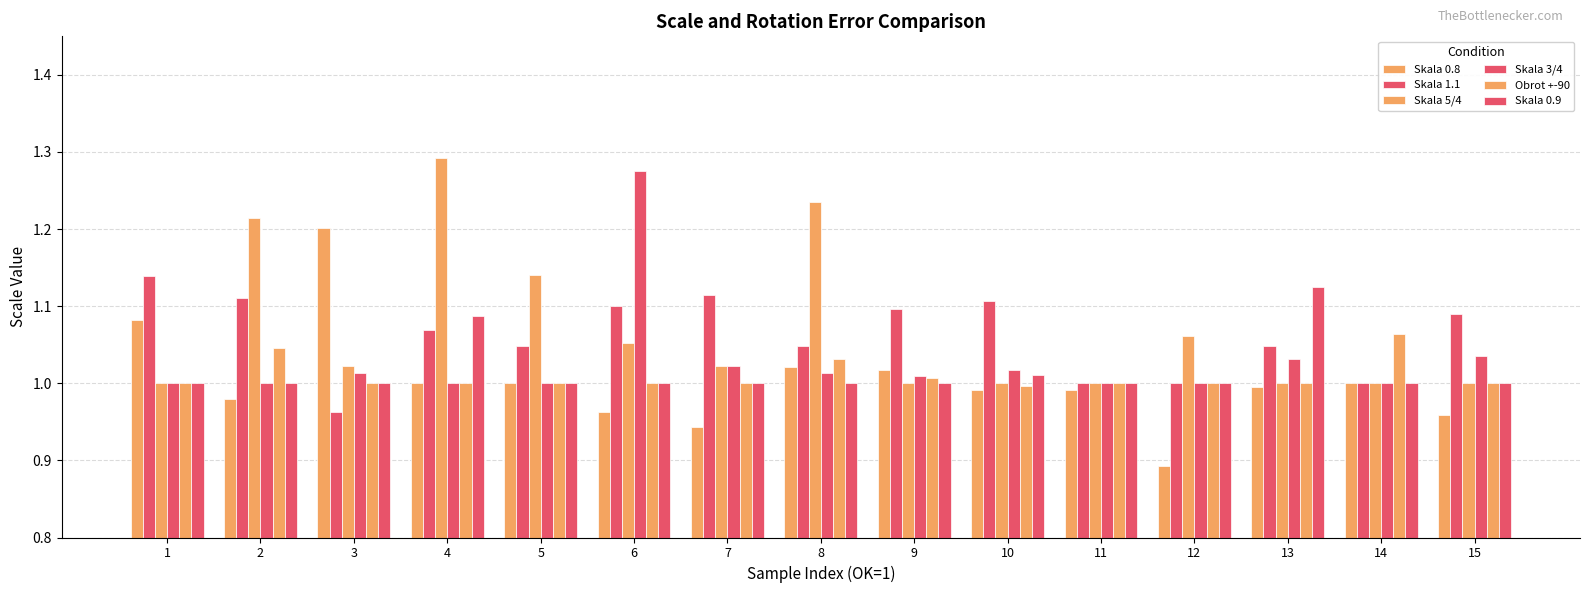

Which series has the largest range (max minus min)?

Skala 0.8